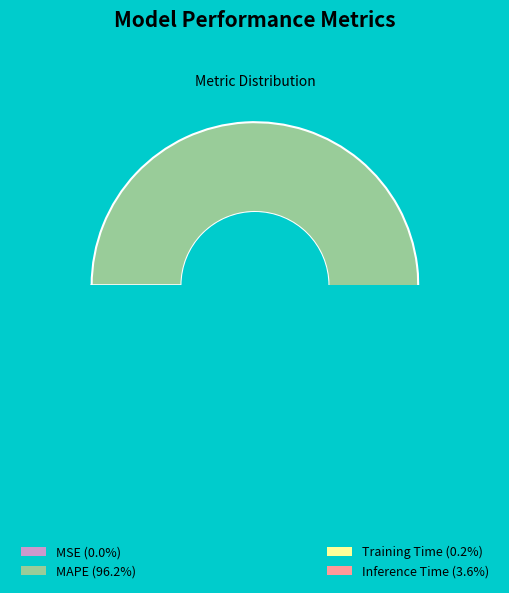

Rank the categories by value from highest to lowest.

MAPE, Inference Time, Training Time, MSE